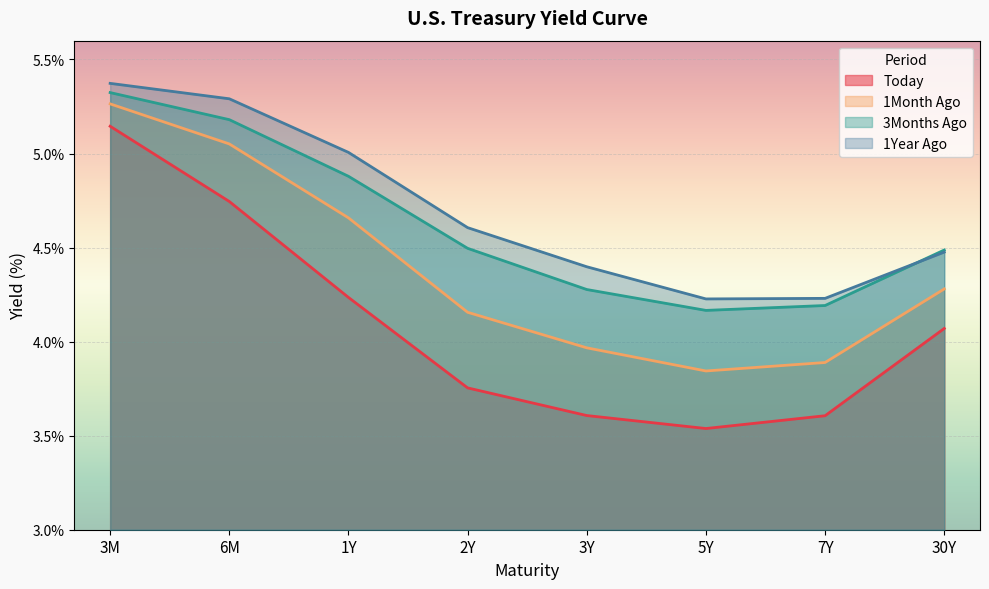

Where is 3Months Ago nearest to the value 4?

5Y